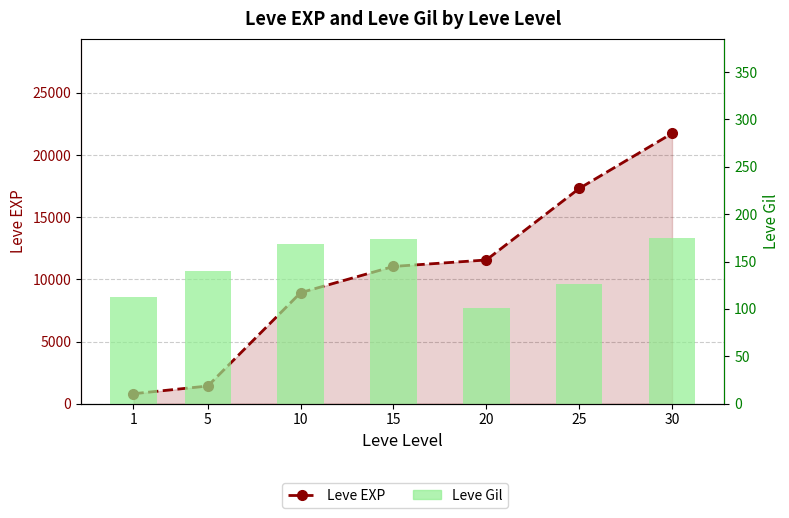

Count the number of categories in the chart.

7